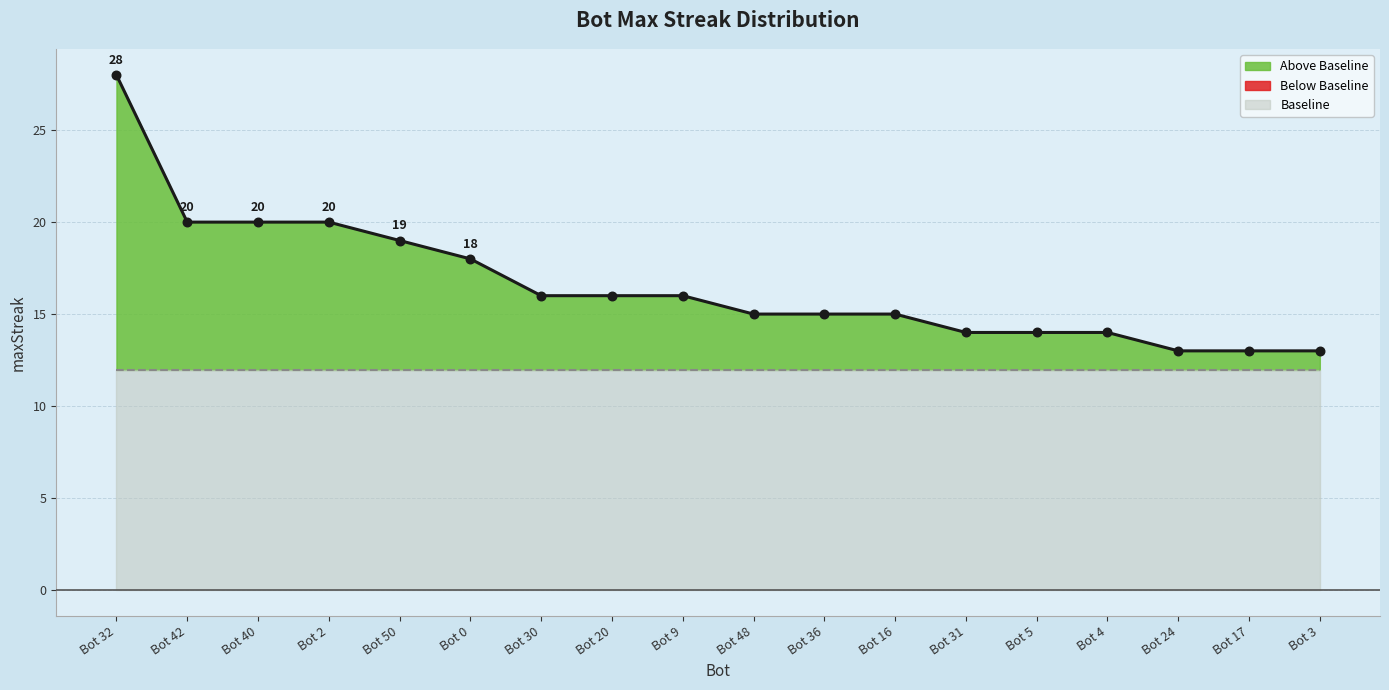

Approximately how many times larger is the value at Bot 5 compared to Bot 40?

0.7